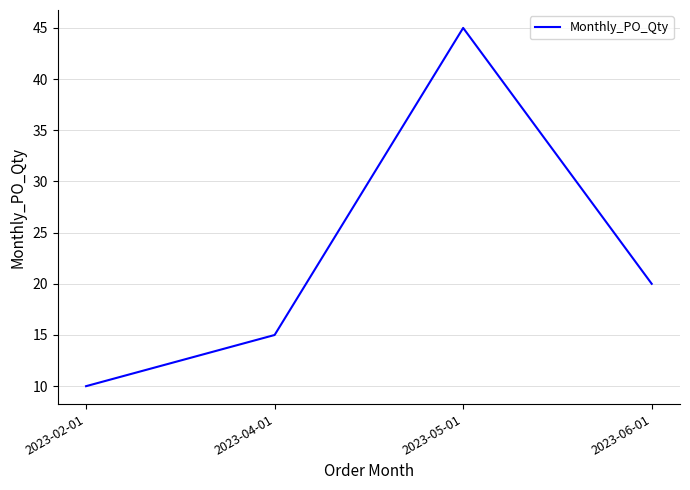

True or false: there are more than 0 points higher than both neighbors.

True